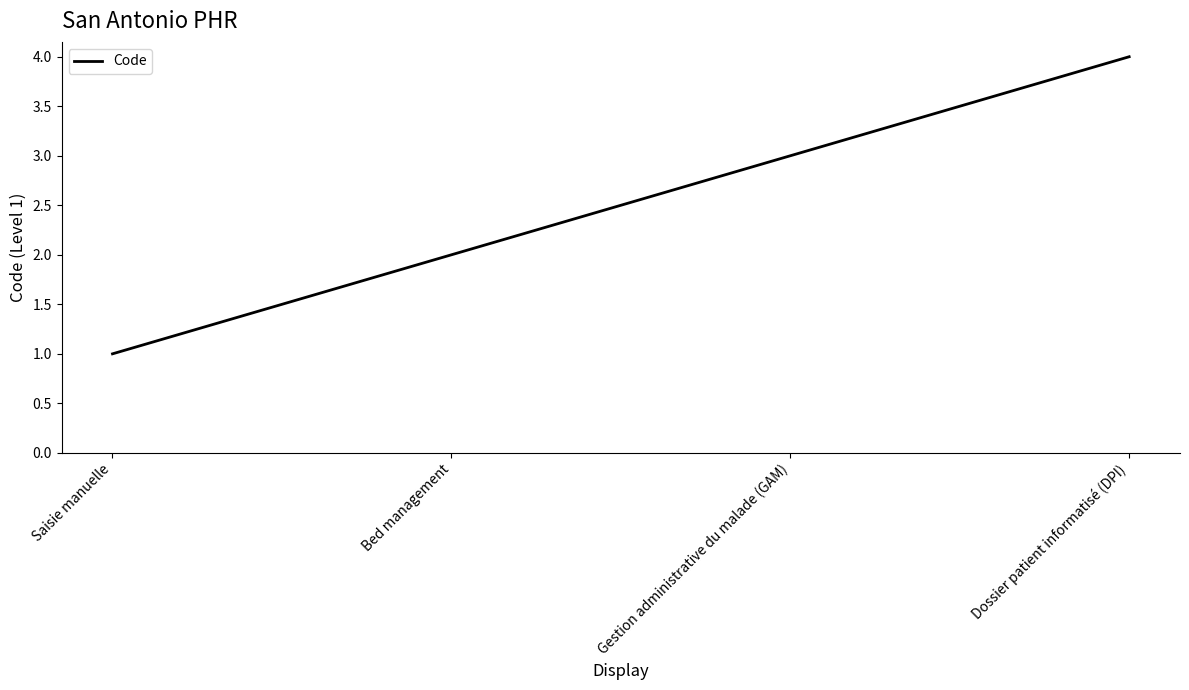

What is the sum of all values?

10